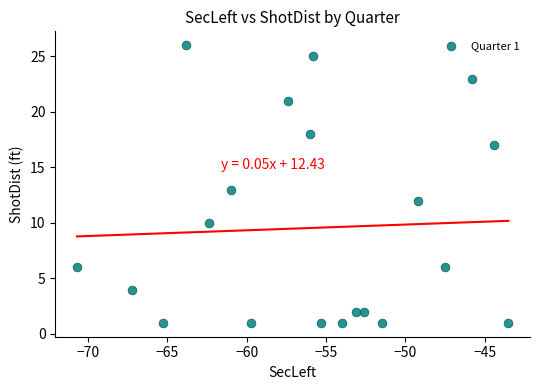

What is the range of Y values (max minus min)?

25